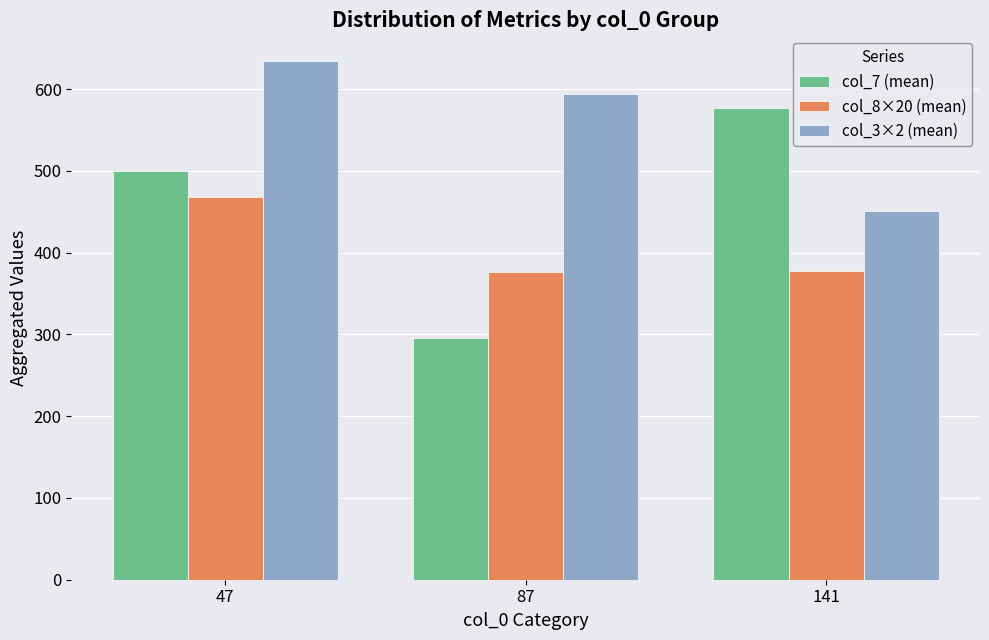

What is the difference between the second highest and minimum values in the col_8×20 (mean) series?

1.5